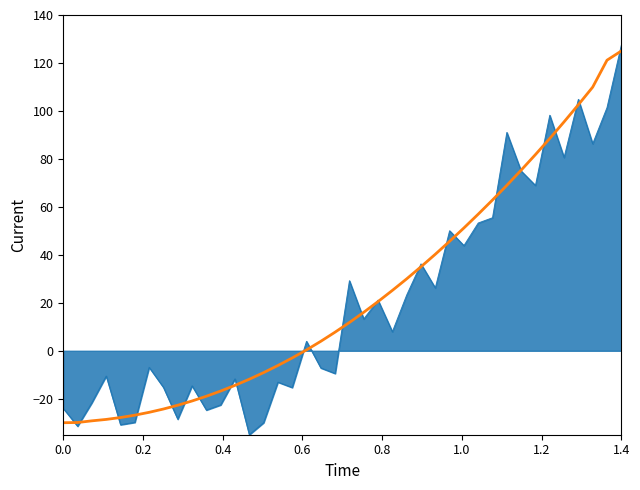

What is the maximum value shown in the chart?

127.4